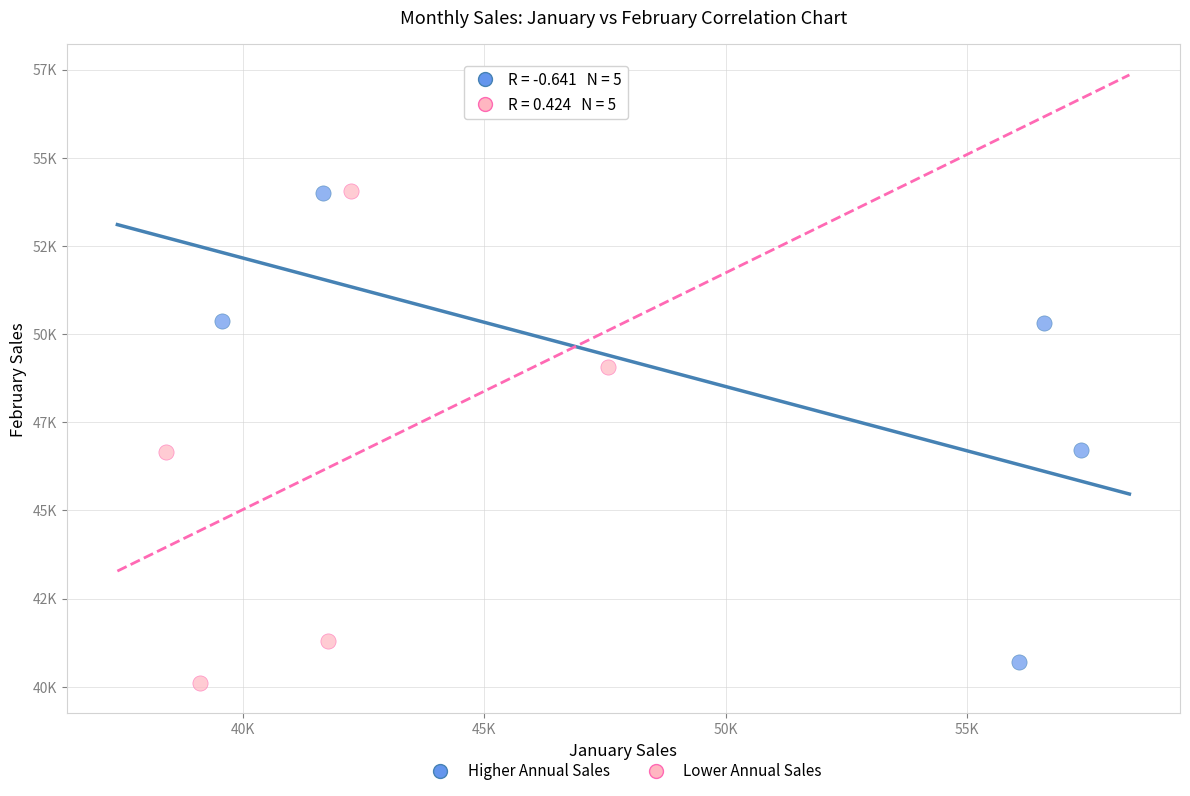

What are all the series names shown in the legend?

Higher Annual Sales, Lower Annual Sales